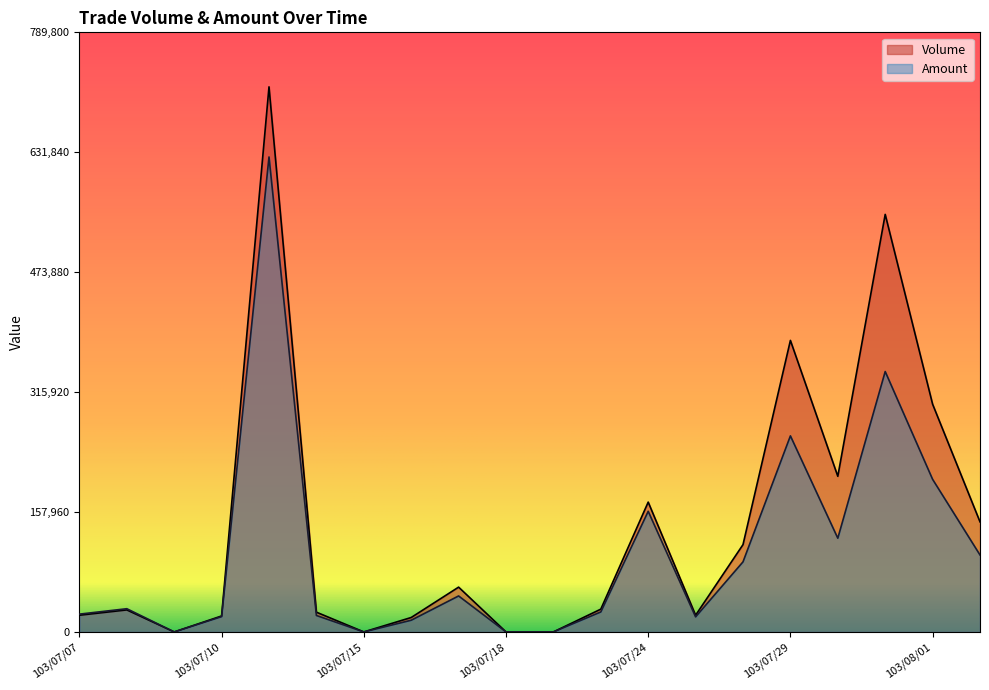

Where is the first local minimum for Amount?

103/07/09